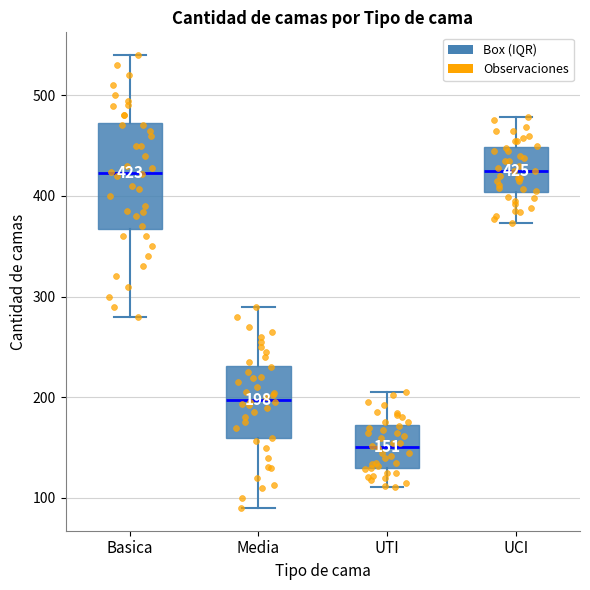

Comparing the boxes themselves (not the whiskers), which one is the tallest?

Basica